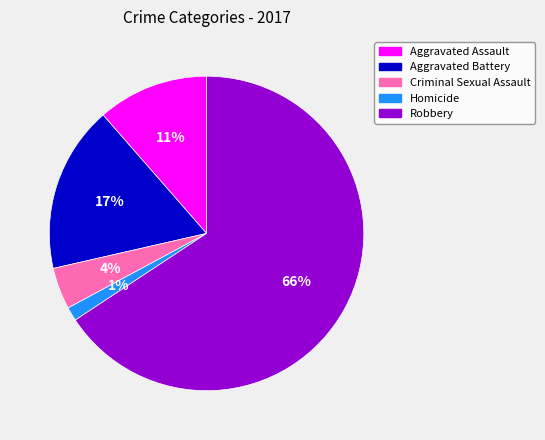

The Aggravated Assault slice represents 11% of the pie. True or false?

True